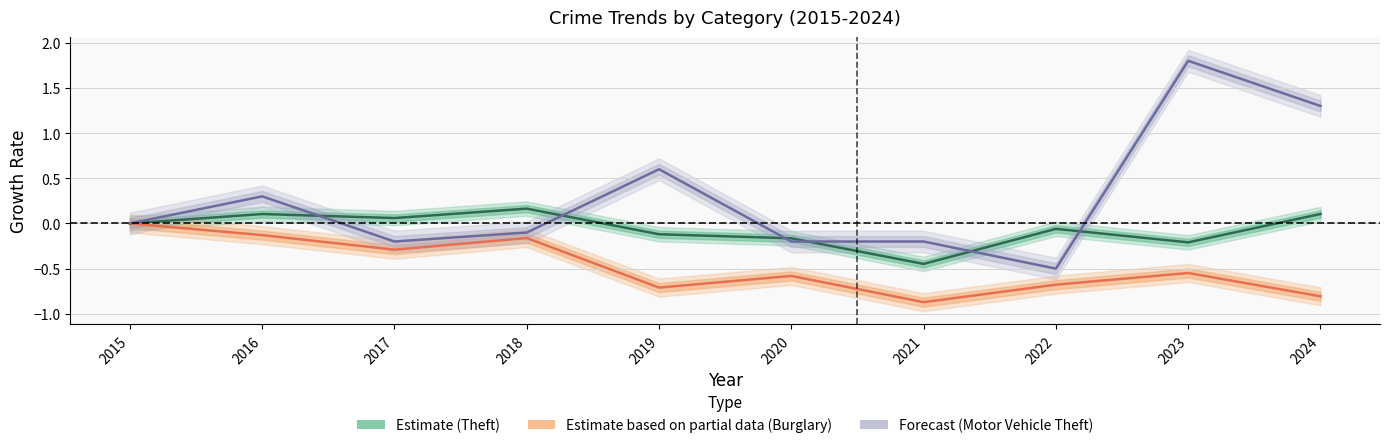

How many interior local peaks does the Theft series have?

3